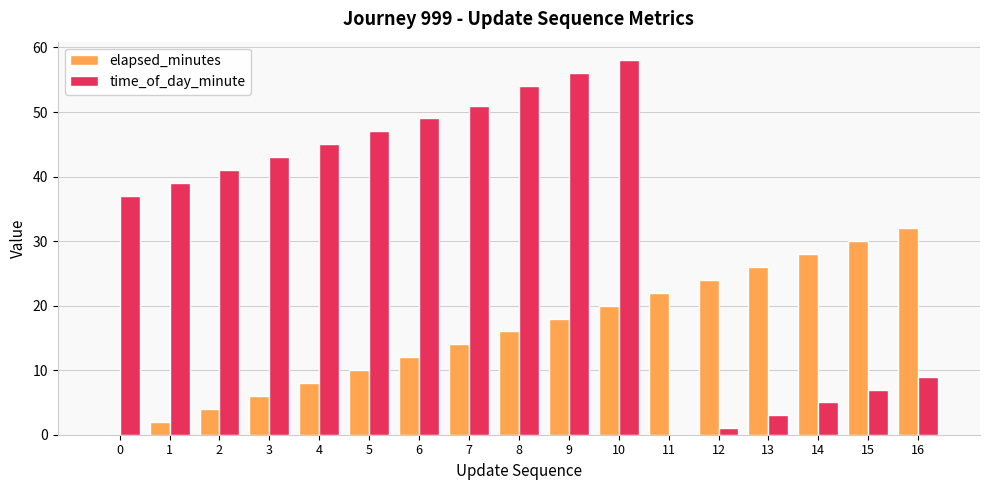

Is the value of elapsed_minutes at 10 greater than the value of time_of_day_minute at 12?

Yes